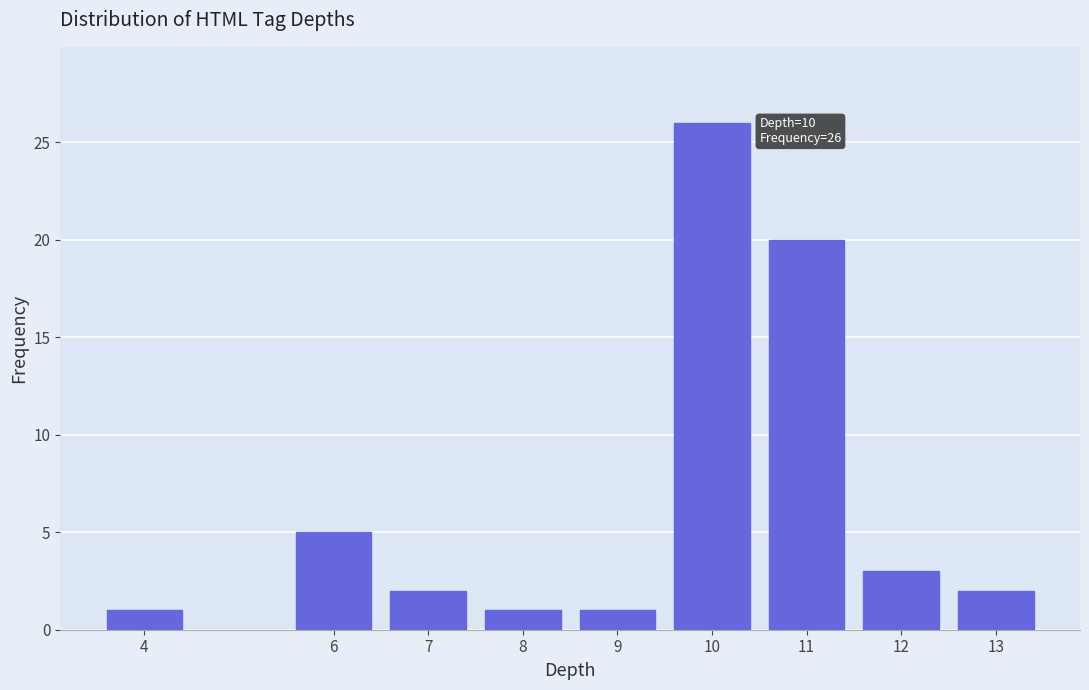

Reading right to left, what are all the values shown in this chart?

13=2	12=3	11=20	10=26	9=1	8=1	7=2	6=5	4=1